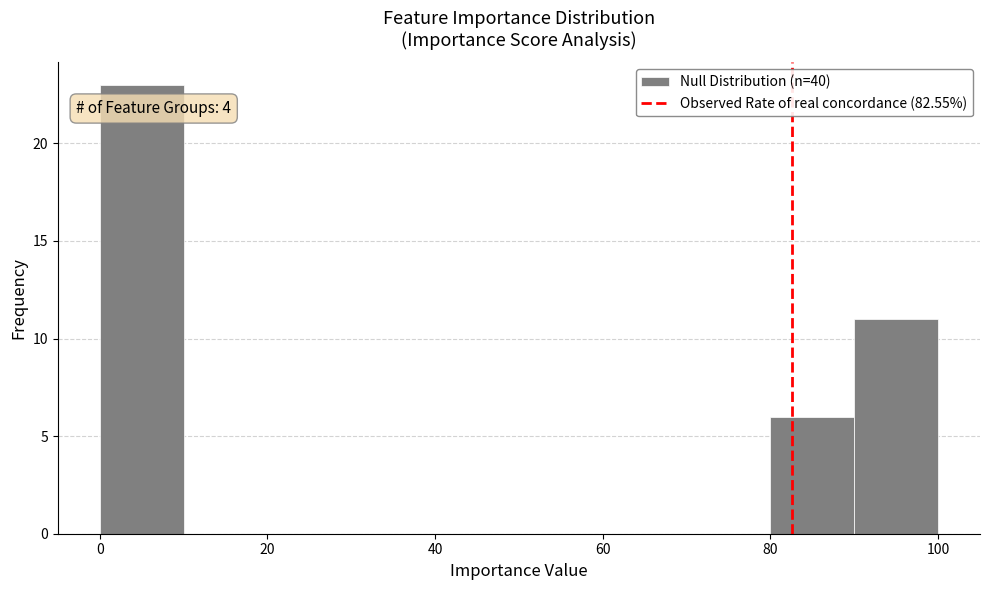

Which range on the x-axis has the tallest bar?

0 to 10